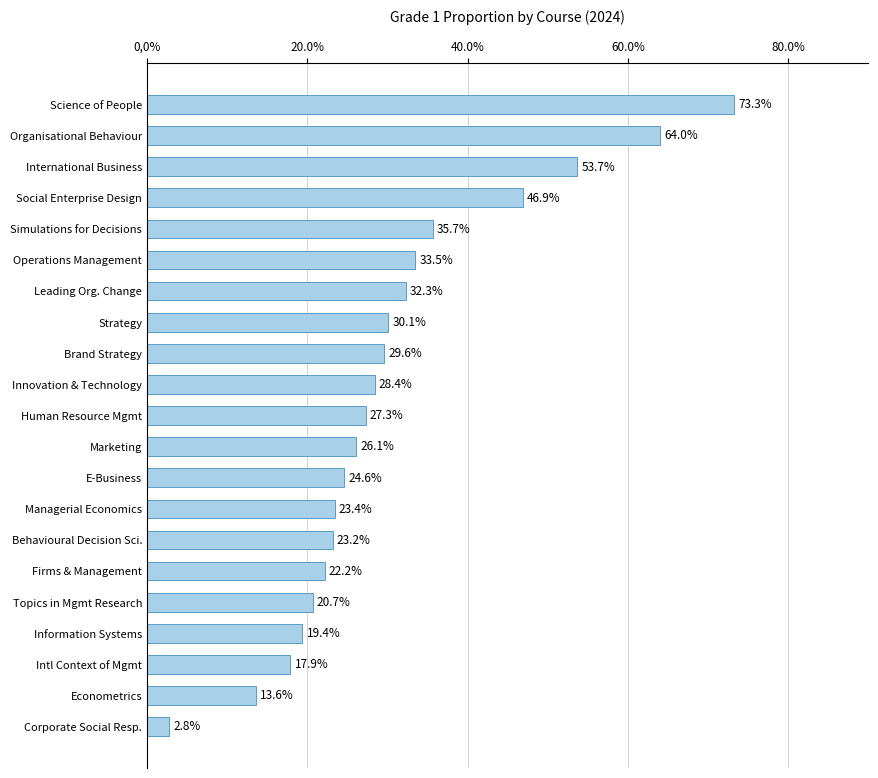

Does the chart contain any negative values?

No